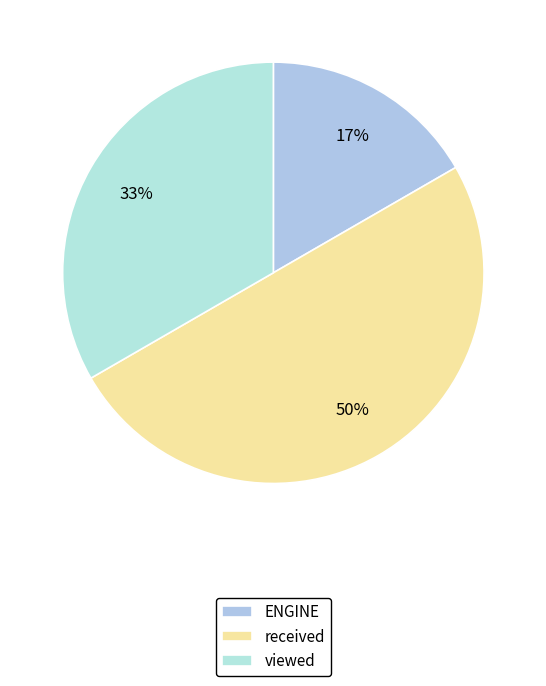

How many segments does this pie chart have?

3